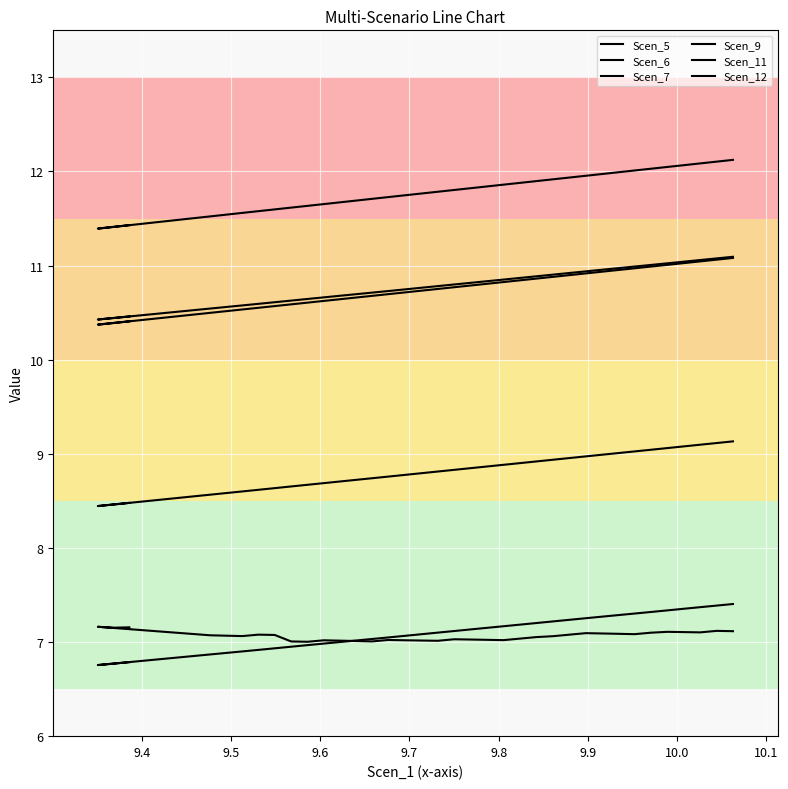

True or false: Scen_12 has more than 0 interior local peaks.

False